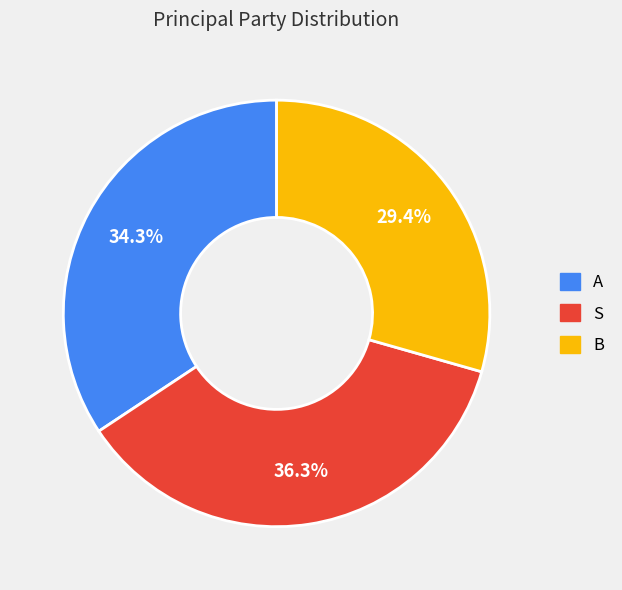

Which slice is the smallest?

B